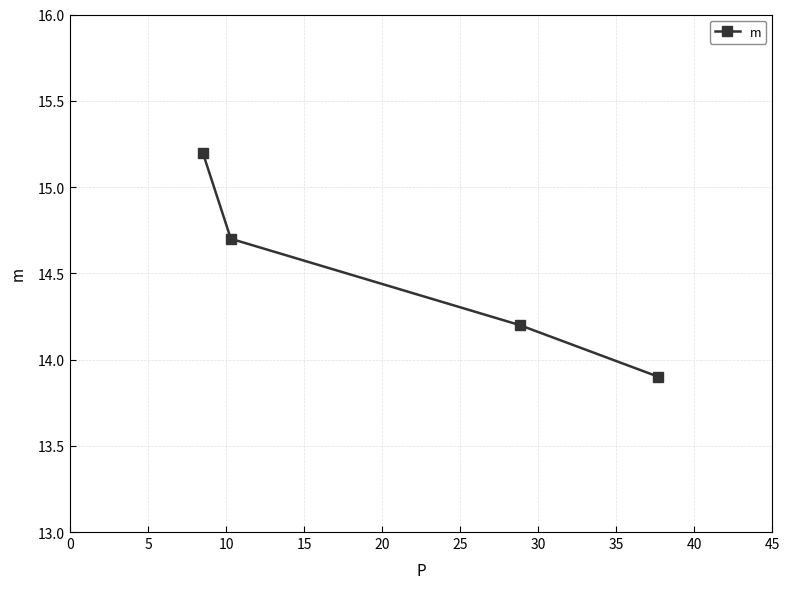

True or false: the data has more than 2 interior local peaks.

False